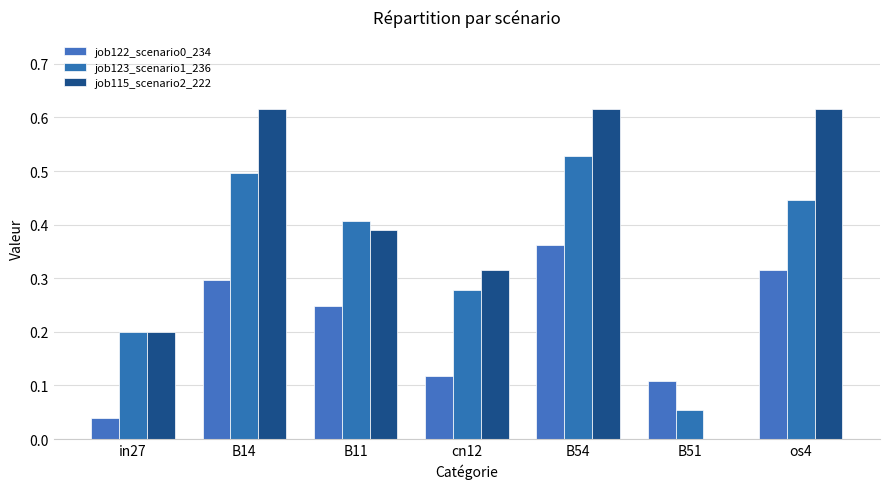

How many groups of bars are there?

7